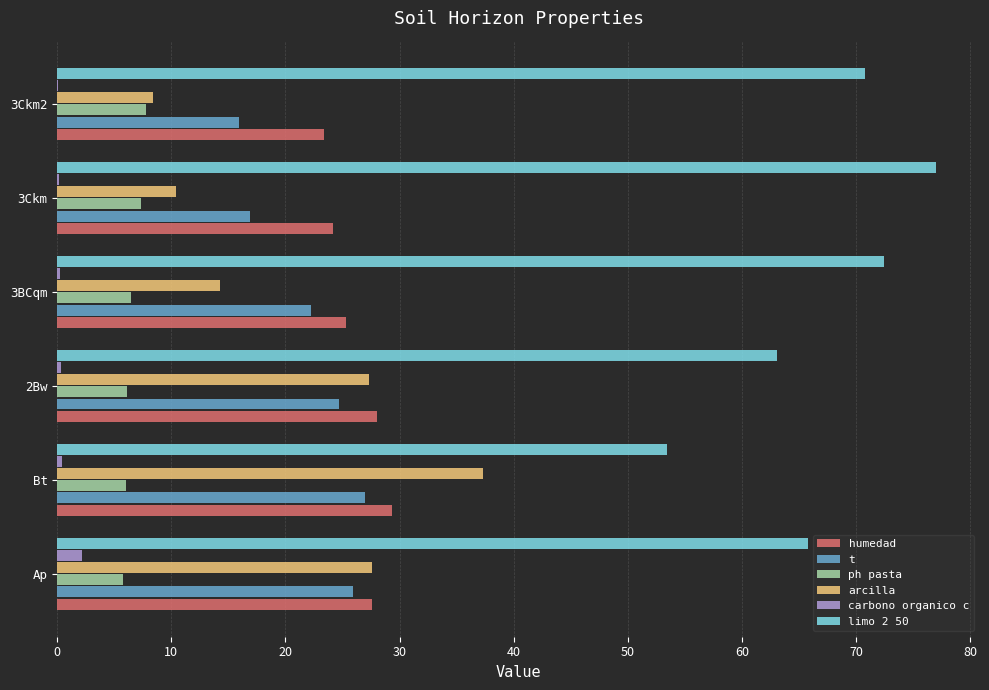

What is the maximum value for limo 2 50?

77.0